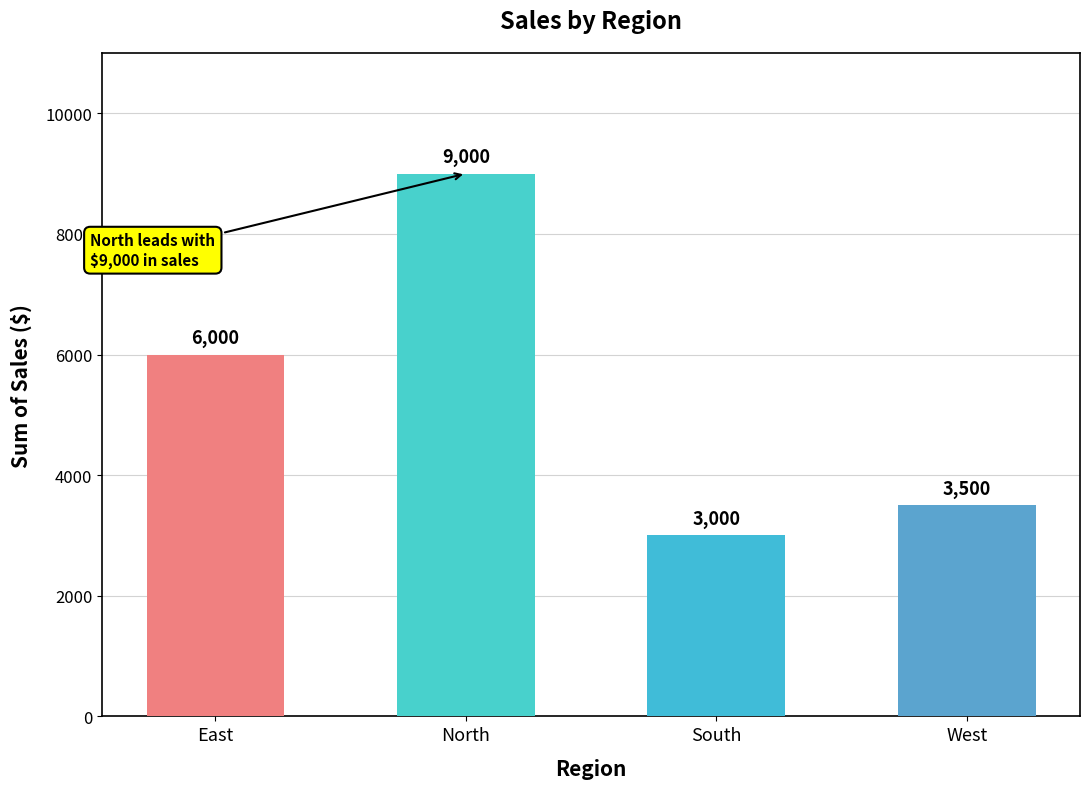

How many series are shown in this chart?

1